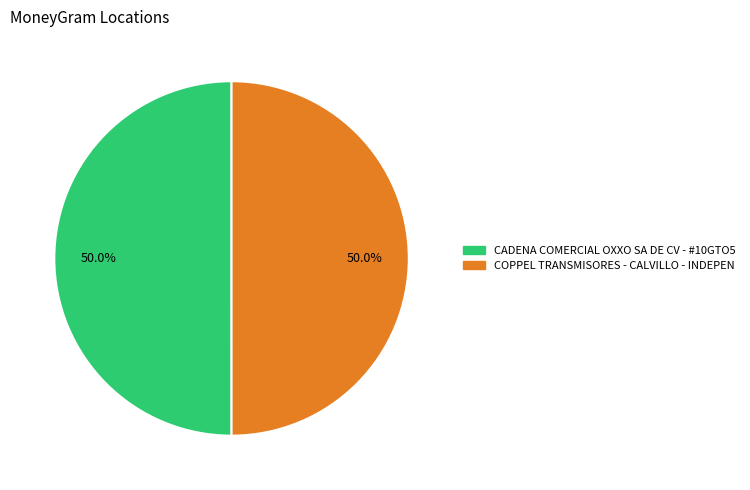

To the nearest percent, what percentage of the pie is COPPEL TRANSMISORES - CALVILLO - INDEPEN?

50%